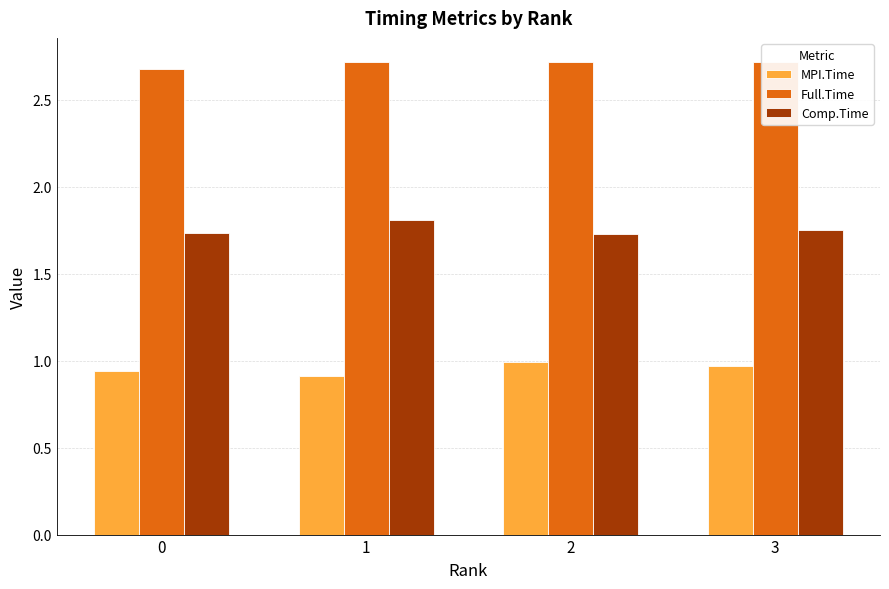

What is the difference between the second highest and minimum values in the MPI.Time series?

0.1